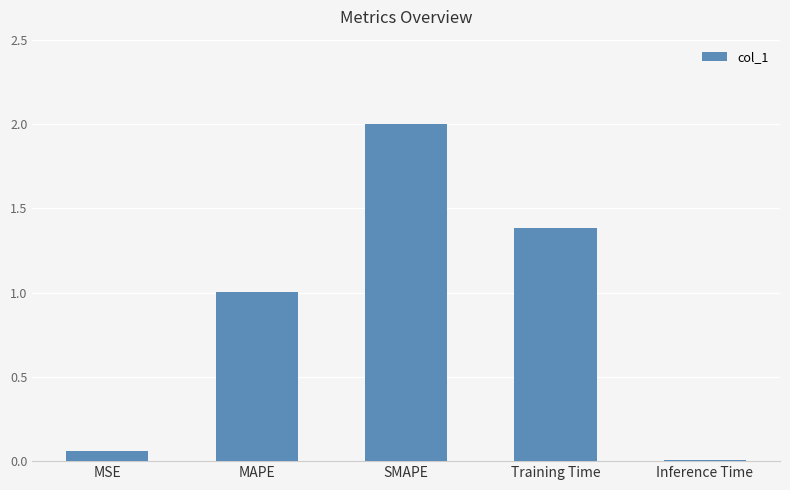

Are the bars grouped side by side (vs. stacked)?

No